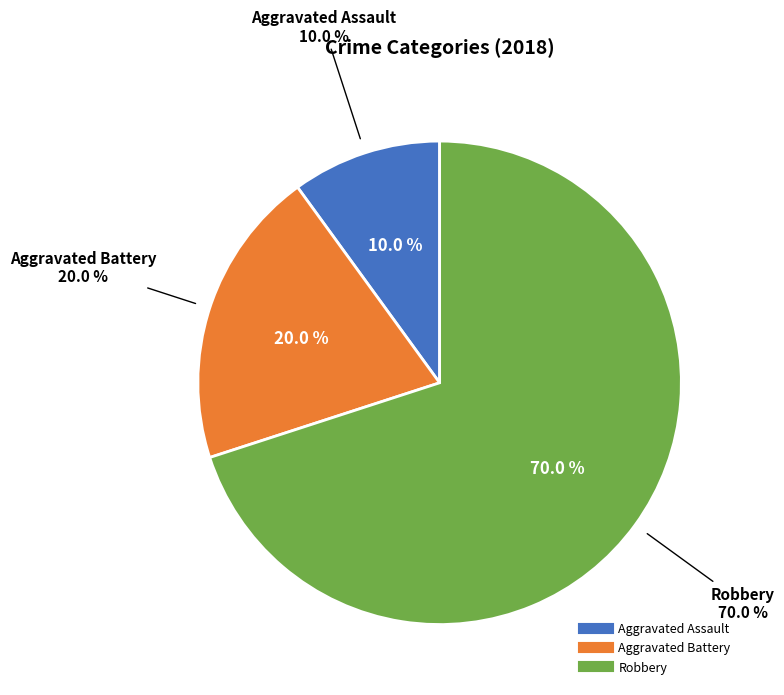

What is the smallest slice in the pie chart?

Aggravated Assault